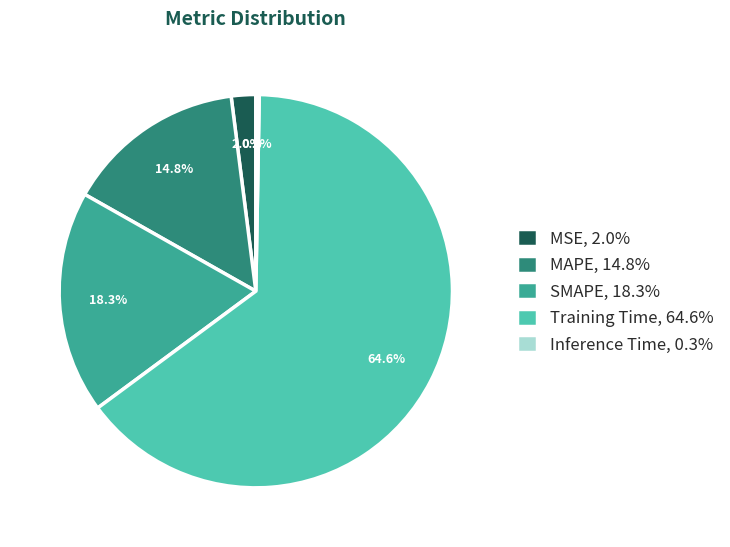

Is it true that MAPE is 24% of the pie?

False